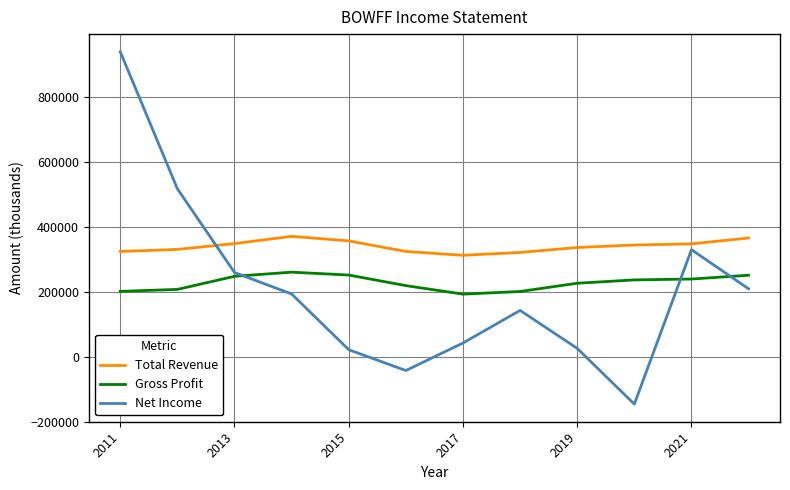

What are all the series names shown in the legend?

Total Revenue, Gross Profit, Net Income